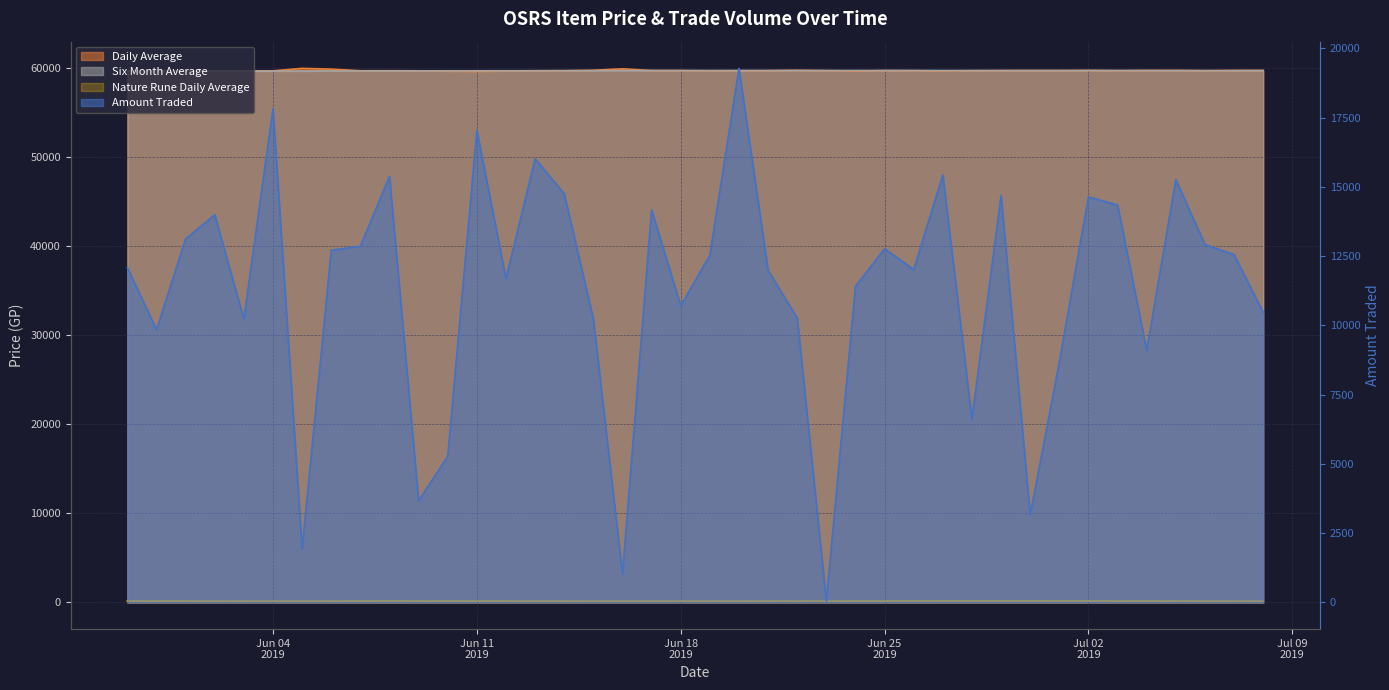

True or false: Six Month Average has more than 2 interior local peaks.

True